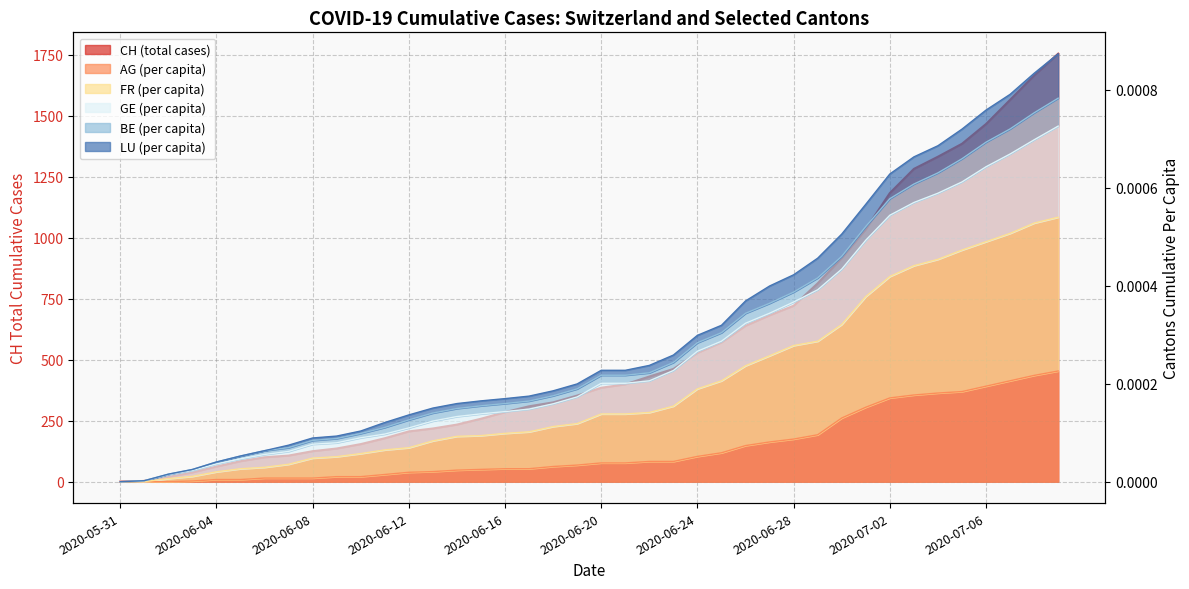

Does the chart have visible grid lines?

Yes